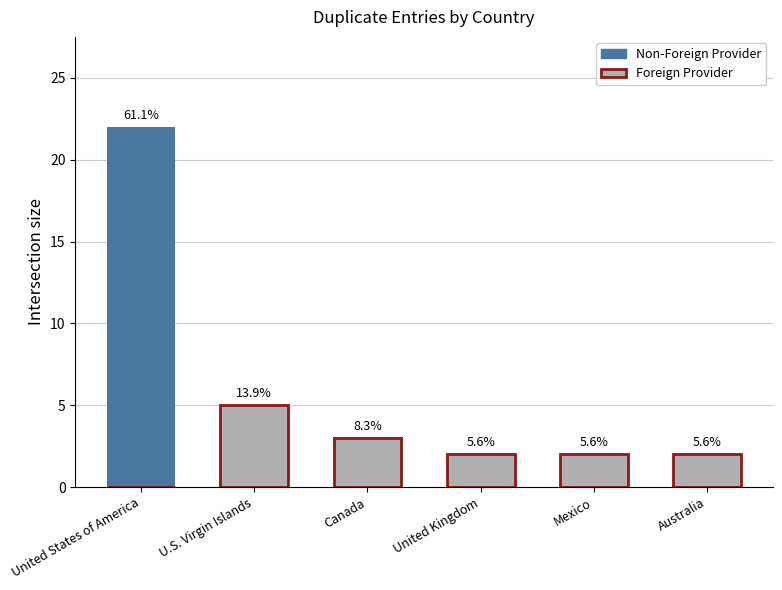

Which series has the largest total across all categories?

Non-Foreign Provider